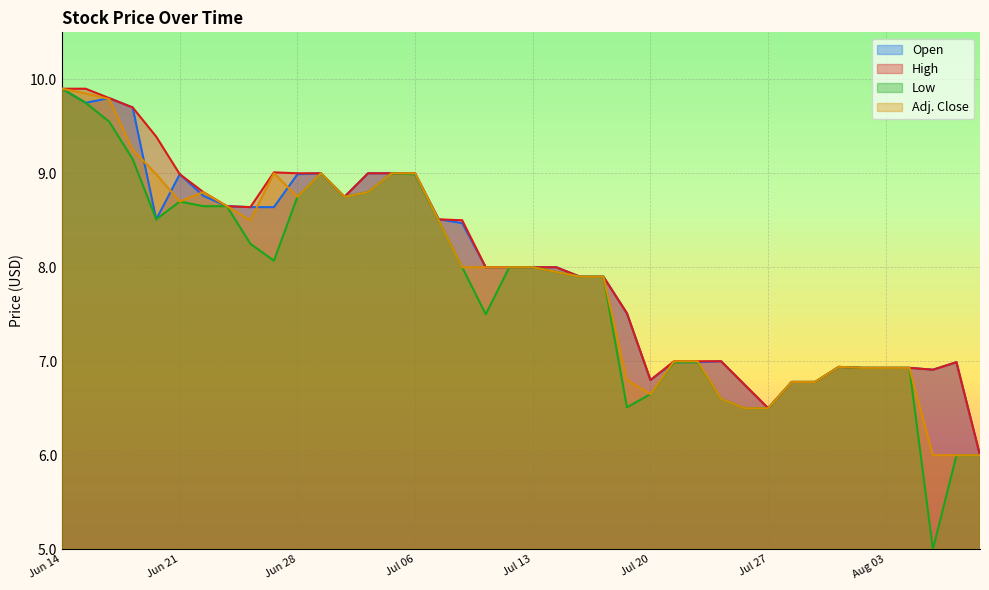

Is it true that Open equals 11.2 at Jul 28?

False